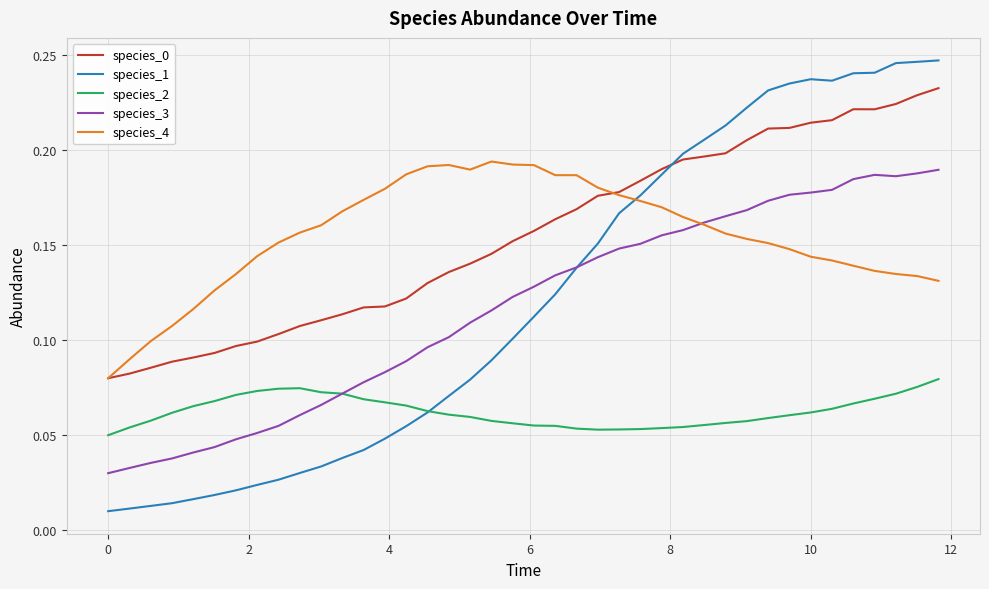

Which series has the largest range (max minus min)?

species_1